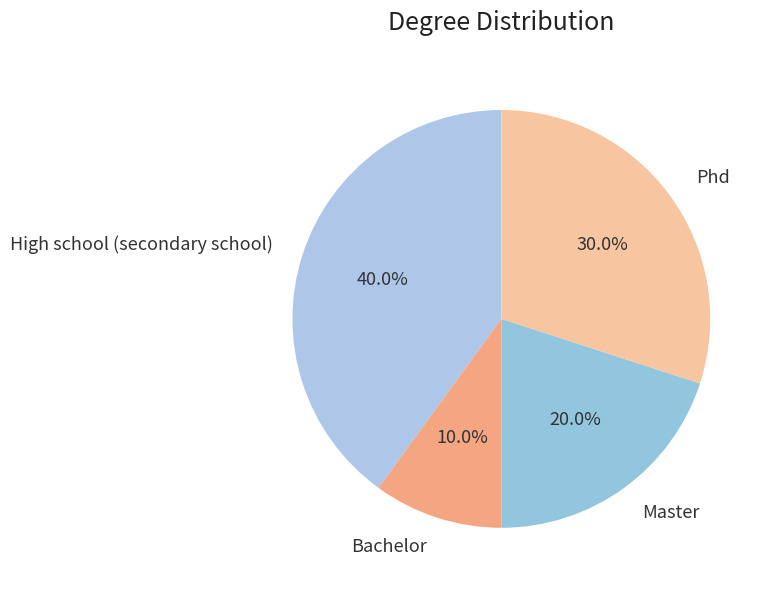

To the nearest percent, what is the average slice percentage?

25%